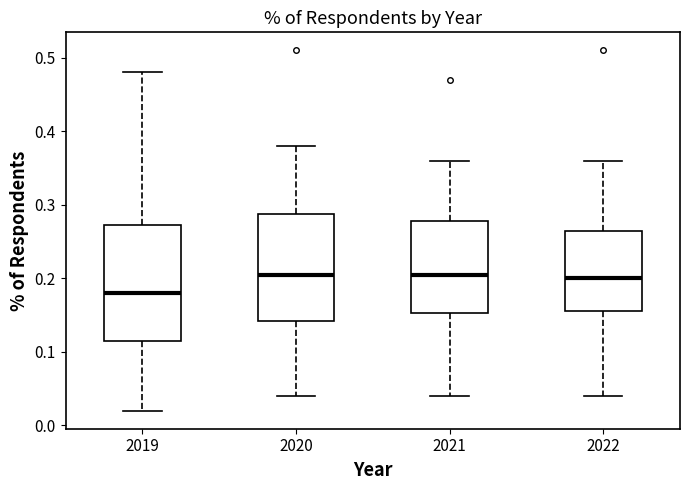

Reading left to right, transcribe this box plot: for each box, give where its median line is, the range the box spans, and where its two whiskers end, as read against the y-axis. The values are not printed on the chart, so give them approximately, as read against the axis.

2019: median 0.18, box 0.12 to 0.27, whiskers 0.02 to 0.48
2020: median 0.21, box 0.14 to 0.29, whiskers 0.04 to 0.38
2021: median 0.21, box 0.15 to 0.28, whiskers 0.04 to 0.36
2022: median 0.20, box 0.16 to 0.27, whiskers 0.04 to 0.36